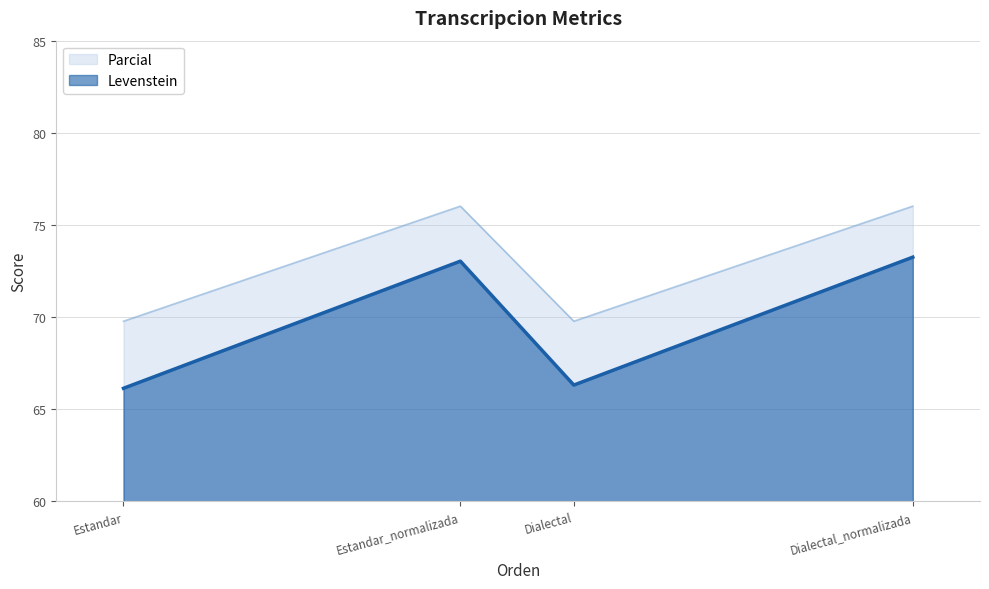

The value of Levenstein at Estandar_normalizada is 18.6. True or false?

False